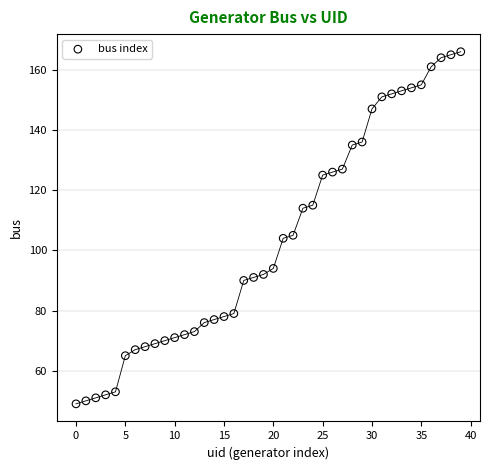

What is the range of Y values (max minus min)?

117